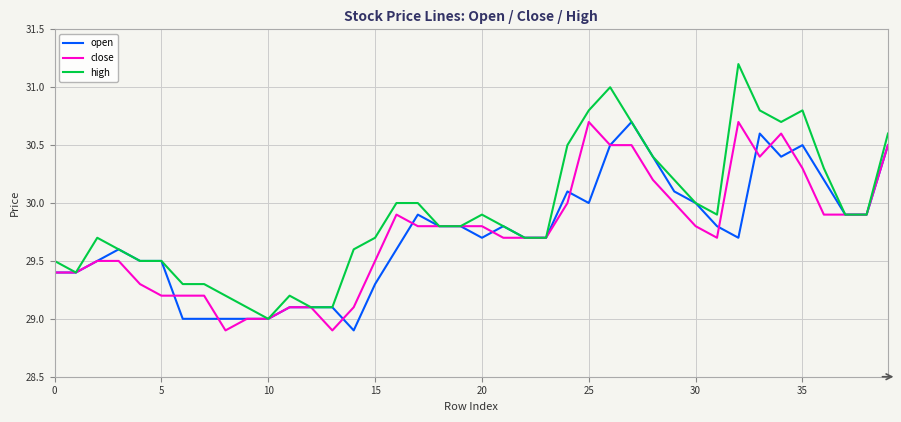

Which series has the largest total across all categories?

high